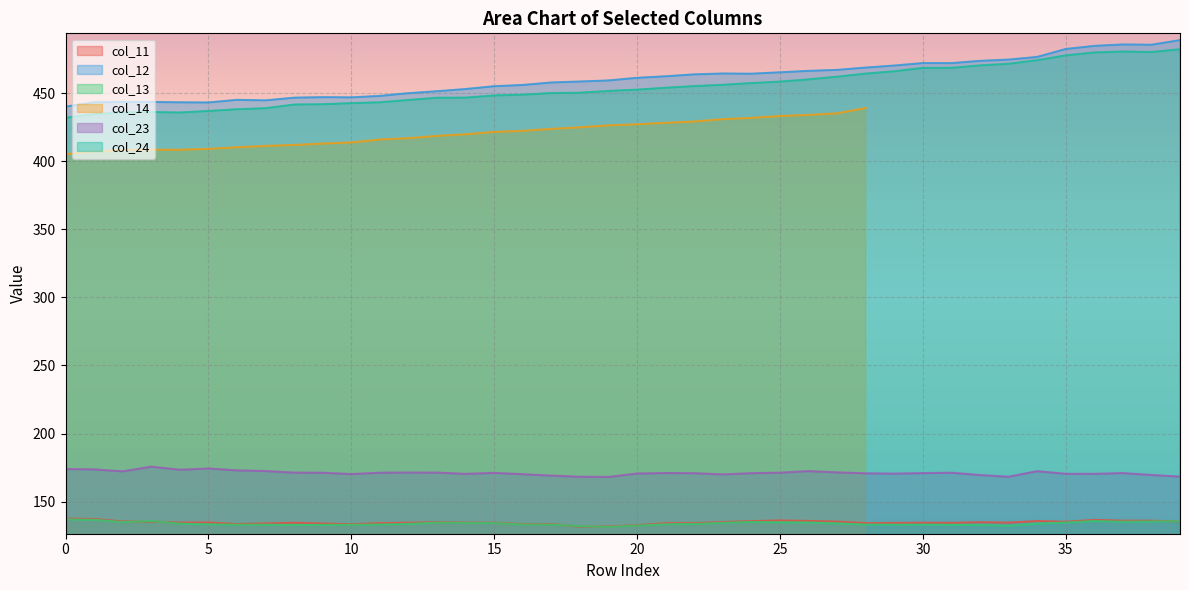

The col_23 series shows 287.3 at 15. True or false?

False